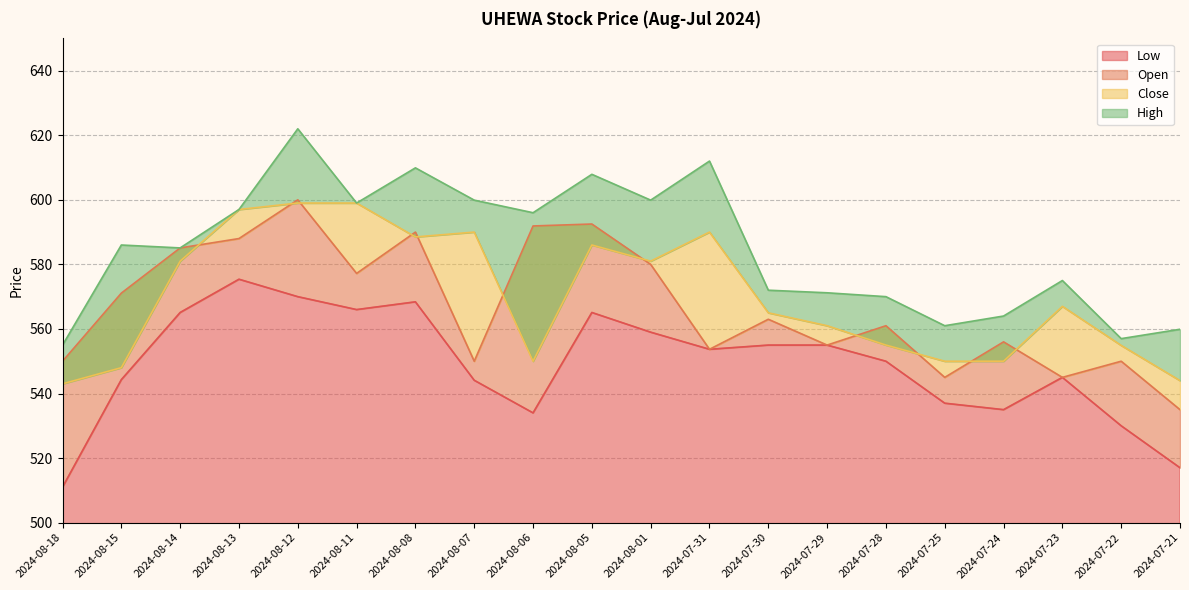

What is the spread (max minus min) of values at 2024-08-06?

62.0